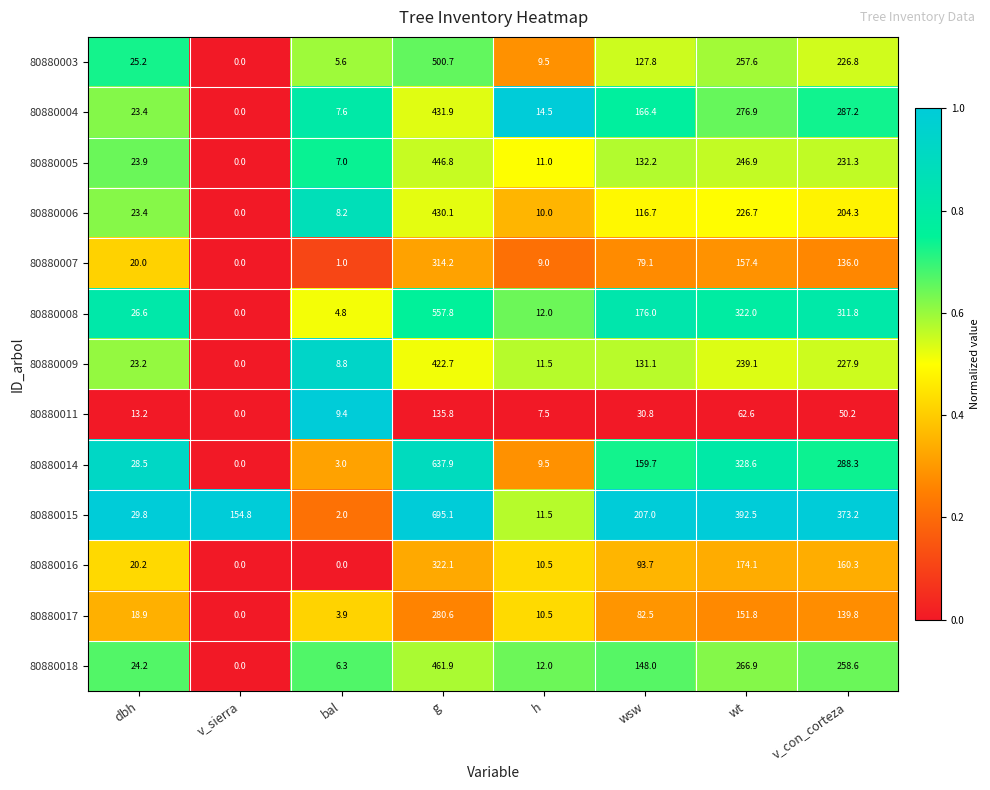

Where is 80880009 nearest to the value 211?

v_con_corteza